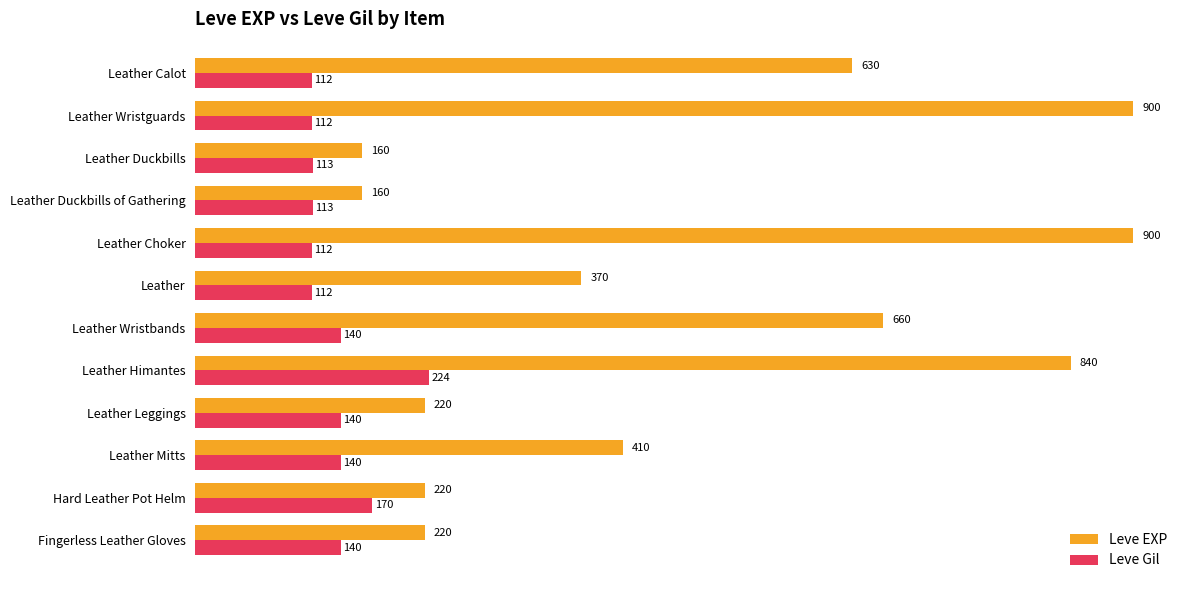

At which category is the sum across all series the highest?

Leather Himantes